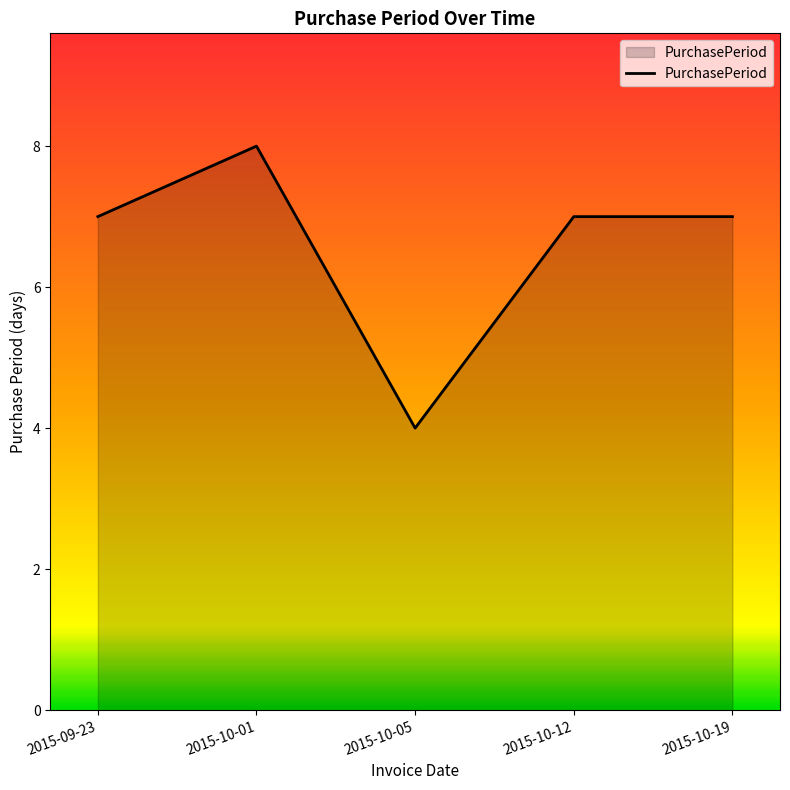

What is the average value?

7